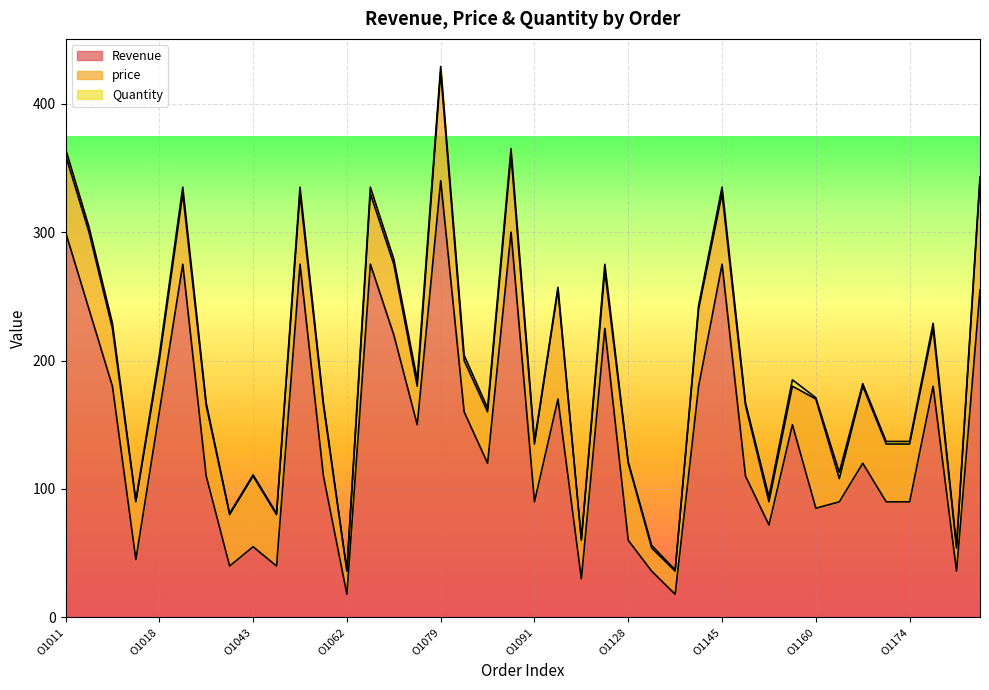

List the series in order of their overall mean, lowest first.

Quantity, price, Revenue